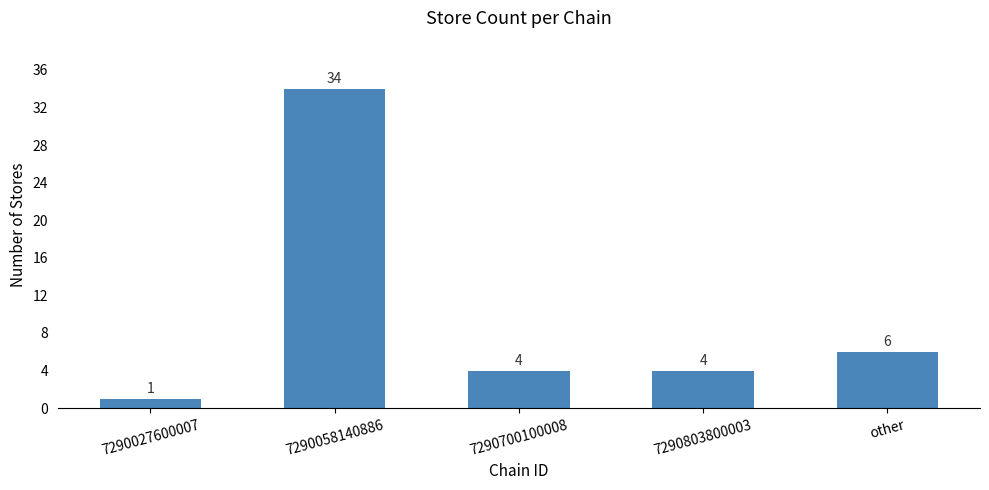

What is the change in value from 7290058140886 to 7290700100008?

-30